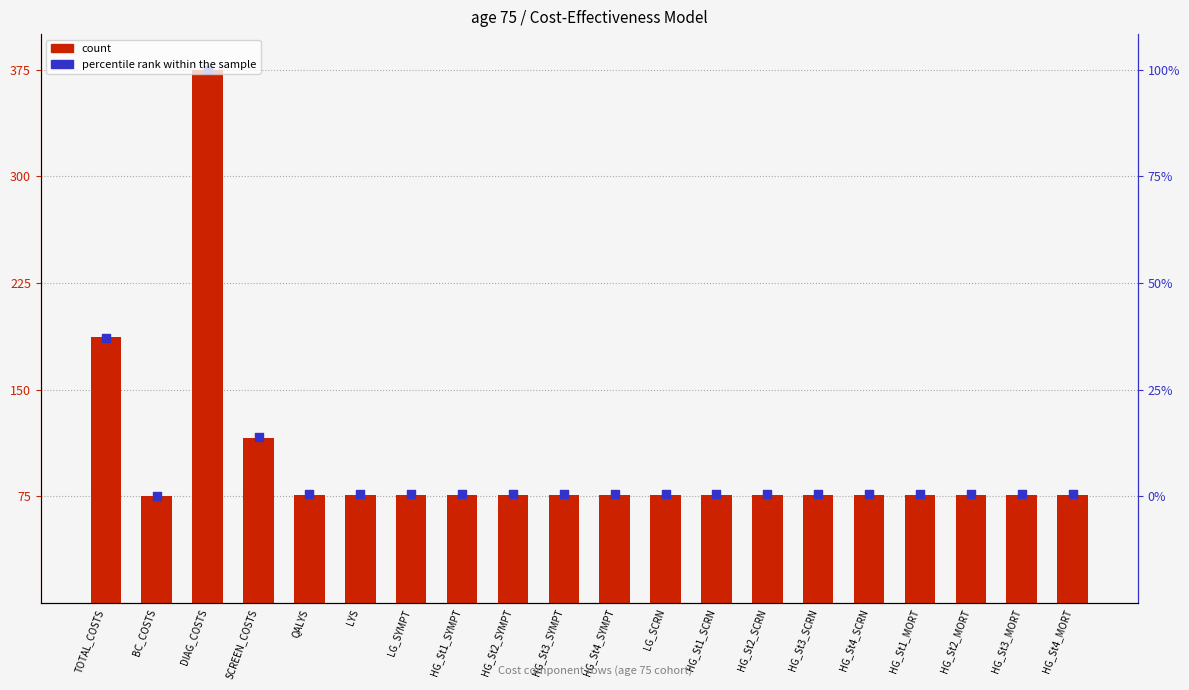

Is the value of count at HG_St3_SCRN greater than the value of percentile rank within the sample at HG_St4_SYMPT?

No